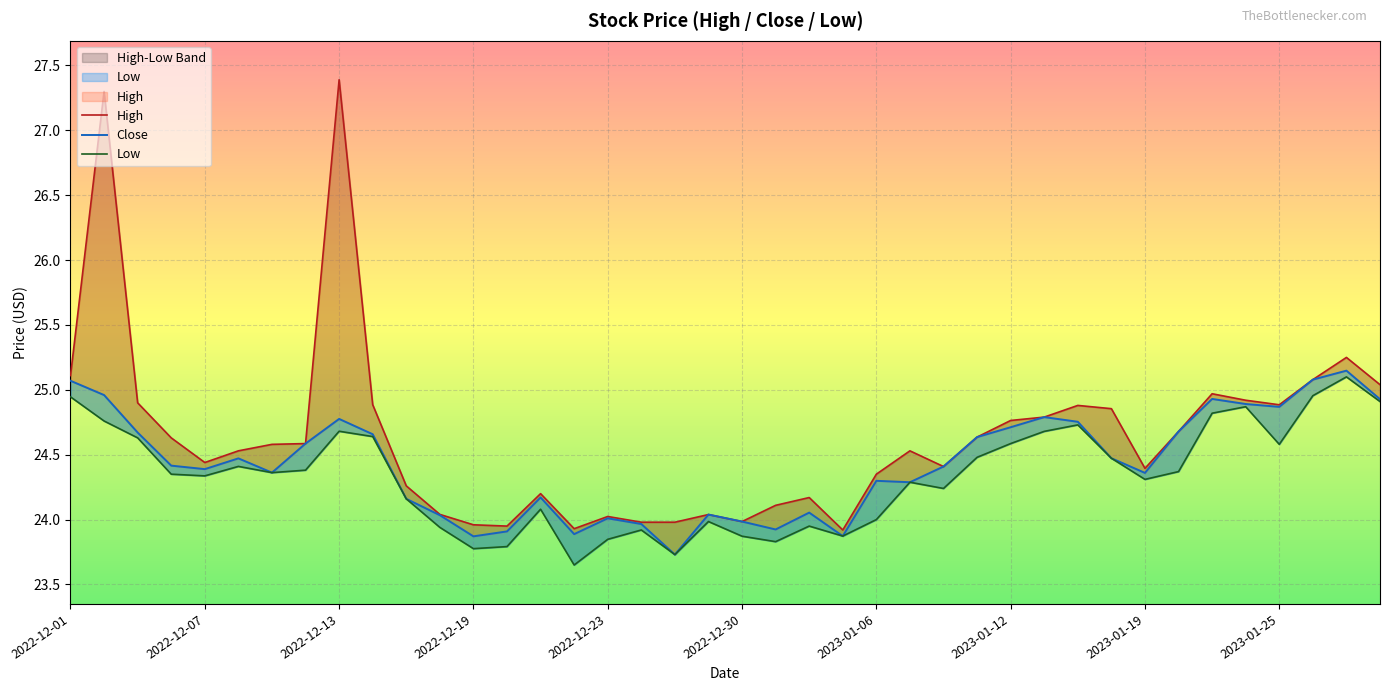

True or false: Low and Close cross at least once.

False